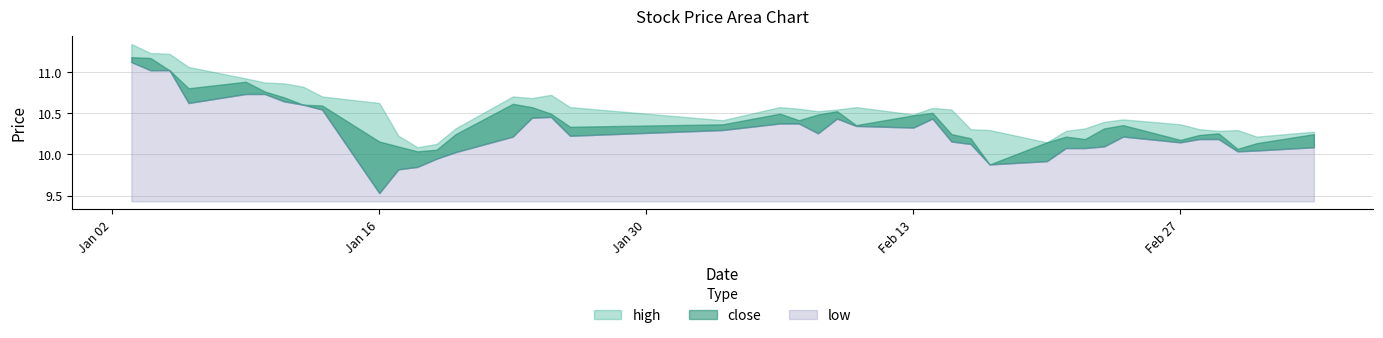

The high series shows 10.8 at 7. True or false?

True